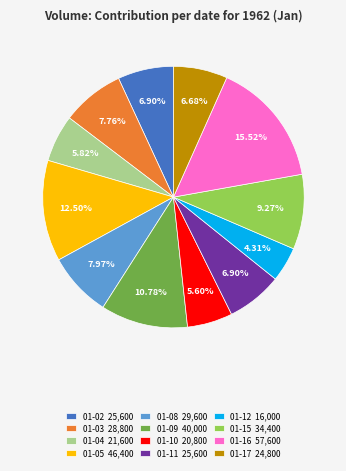

Approximately how many times larger is the value at 01-09 40,000 compared to 01-11 25,600?

1.6